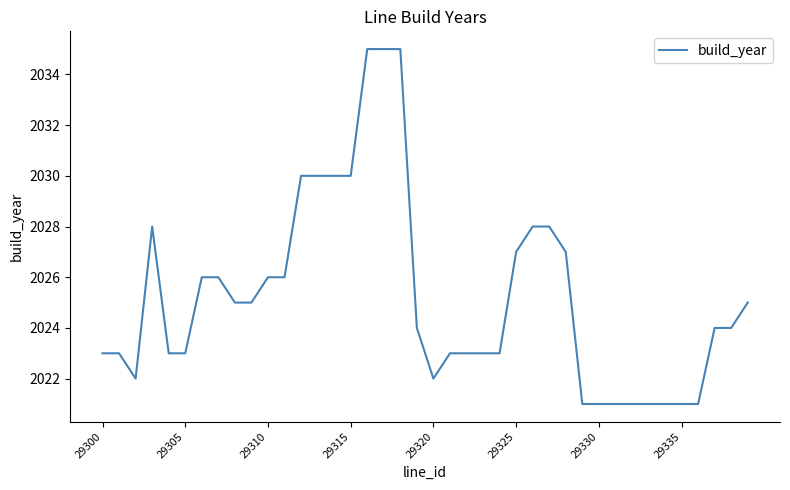

What is the greatest value displayed?

2035